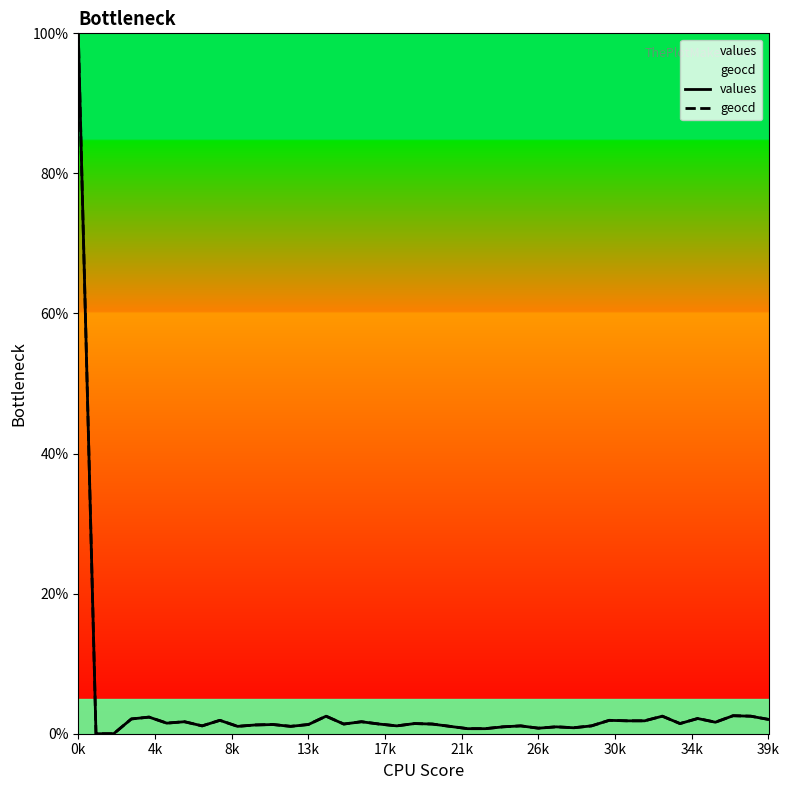

Is it true that values equals 2.0 at 39k?

True